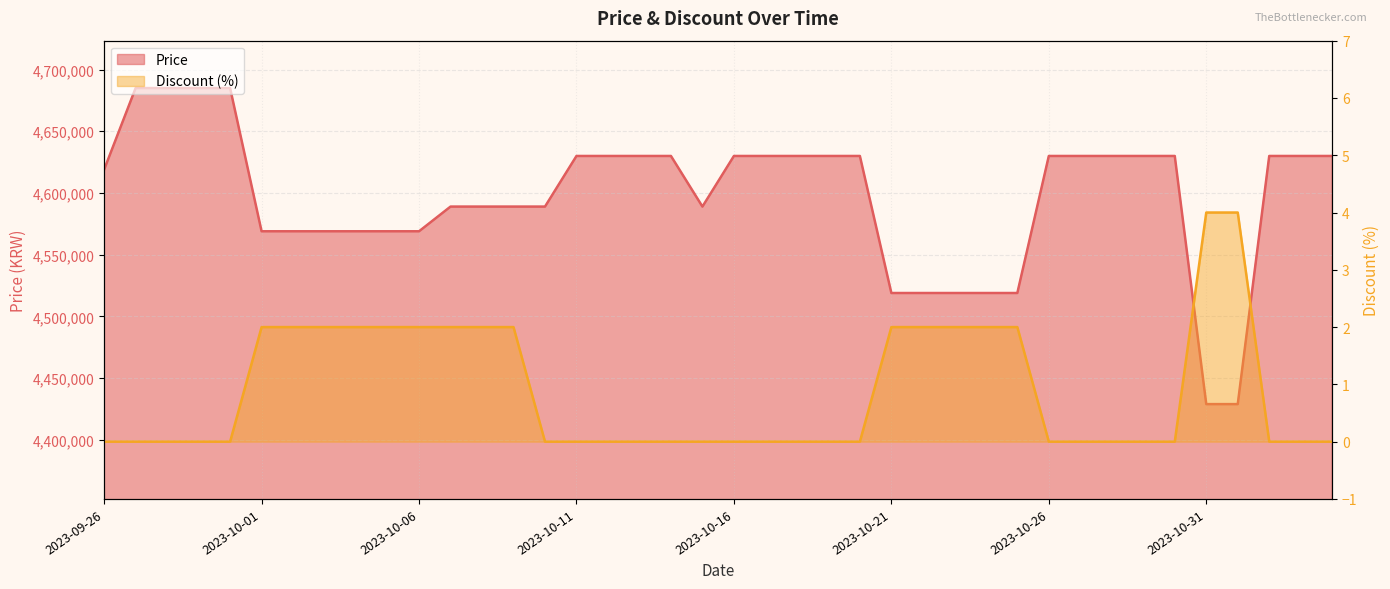

True or false: Discount and Price cross at least once.

False